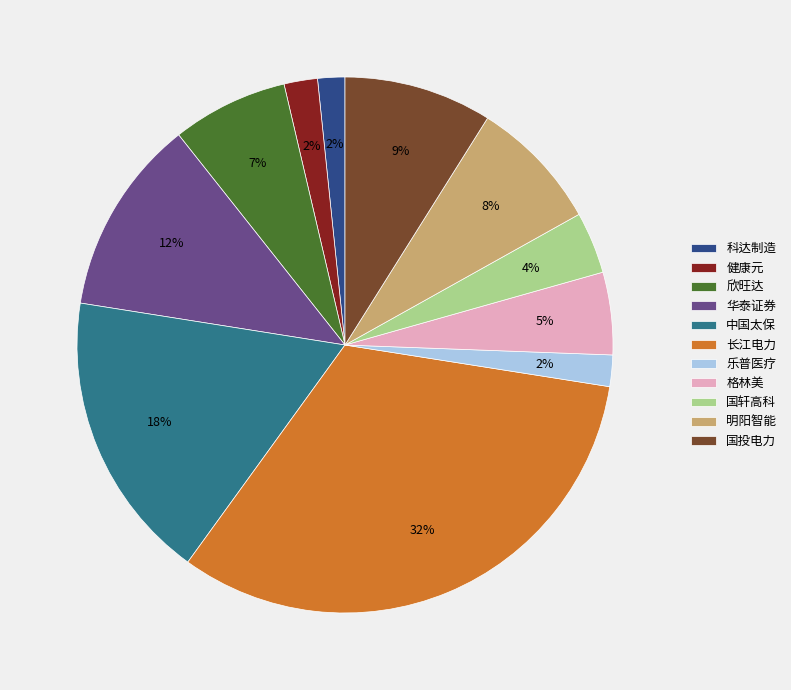

Is the sum of 华泰证券 and 格林美 greater than half?

No